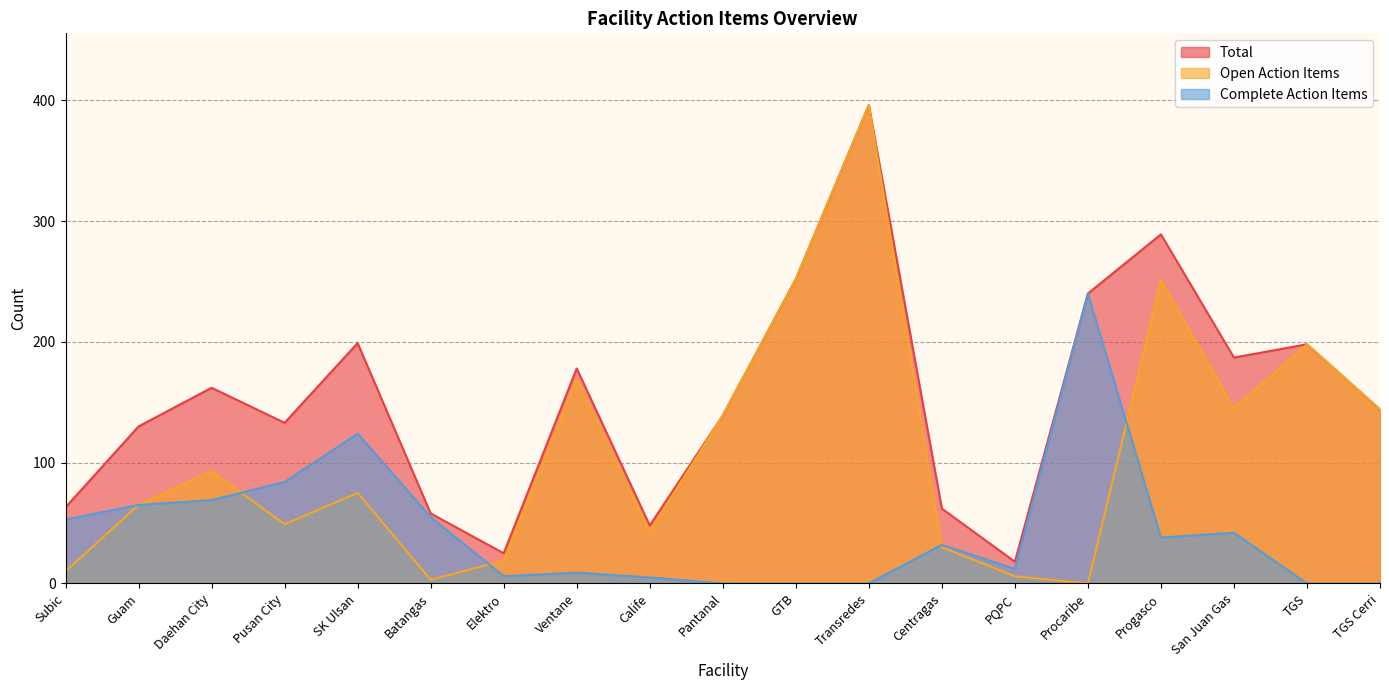

In Open Action Items, how many points are higher than both neighbors (excluding endpoints)?

6